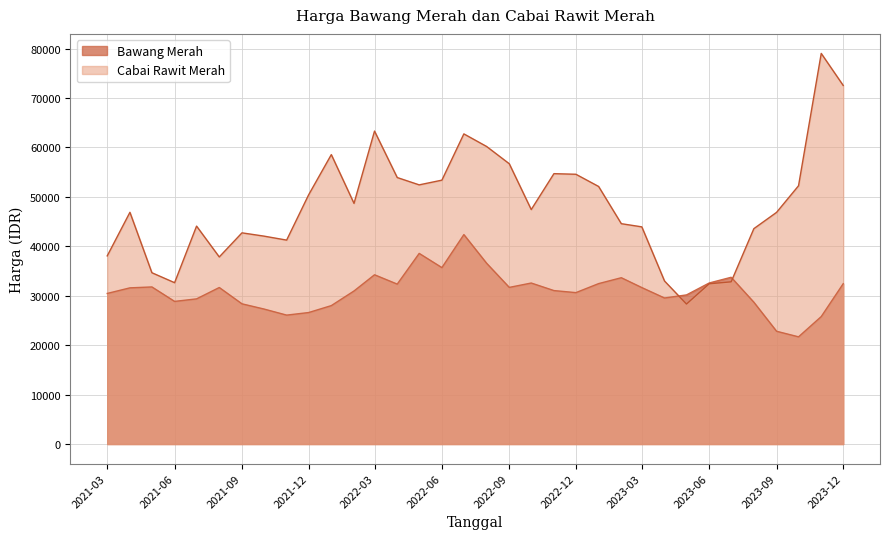

How many lines are shown in the chart?

2